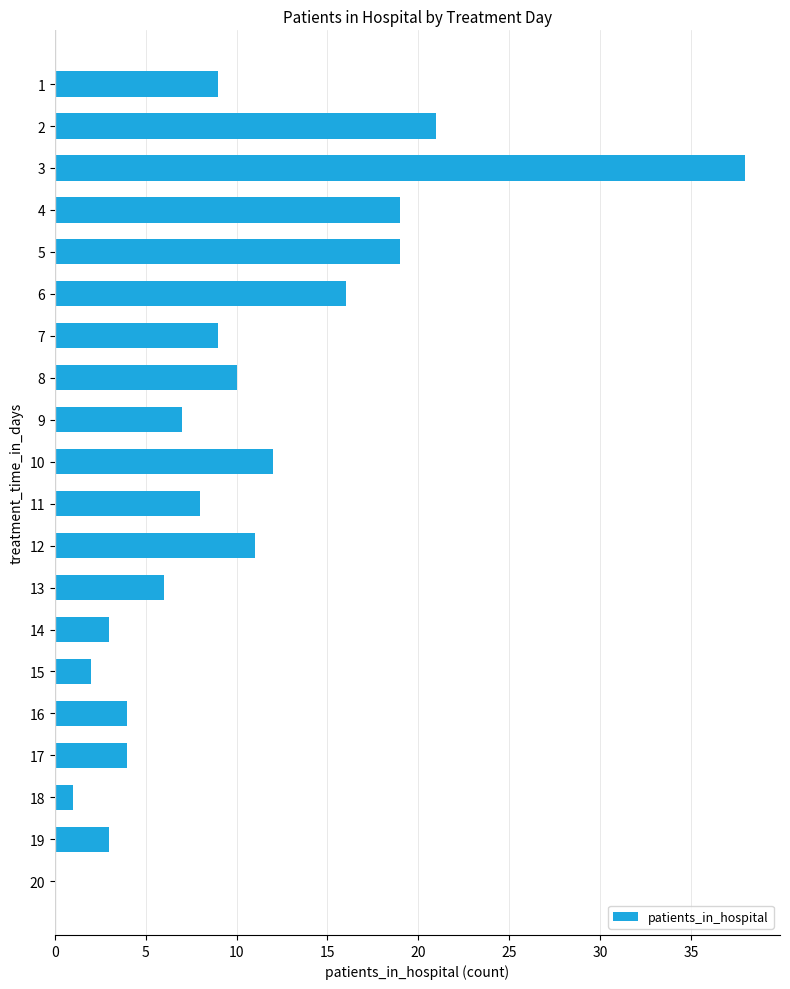

The value at 11 is 13. True or false?

False